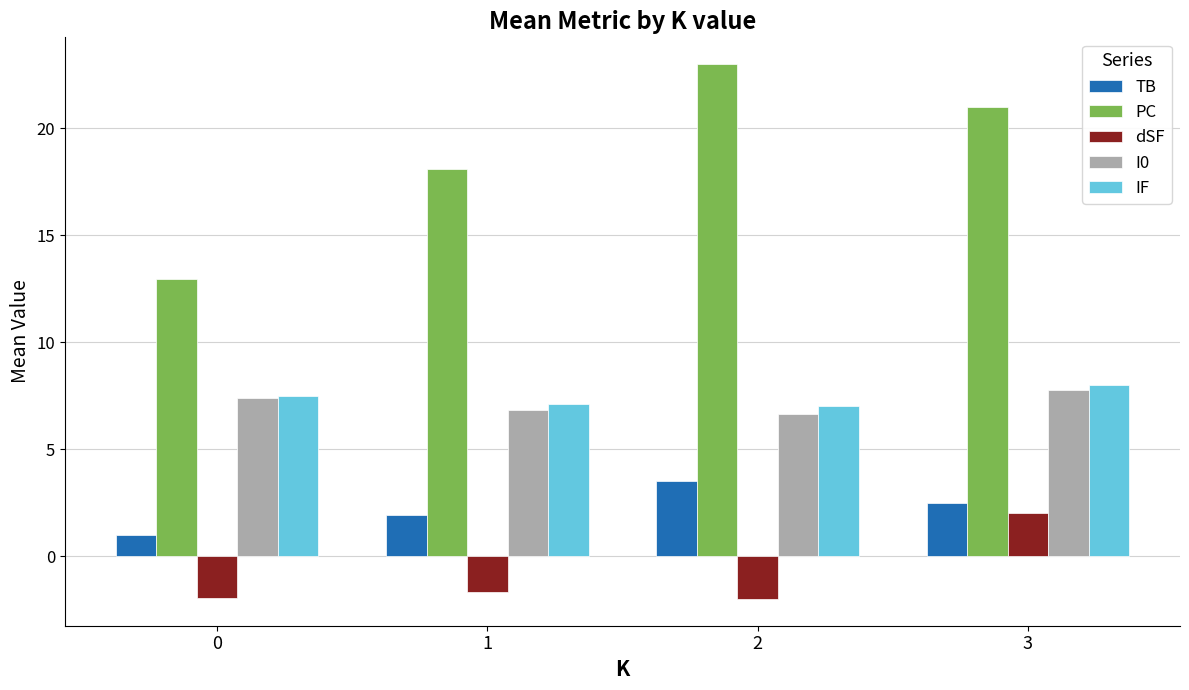

Read the I0 value at 0.

7.4